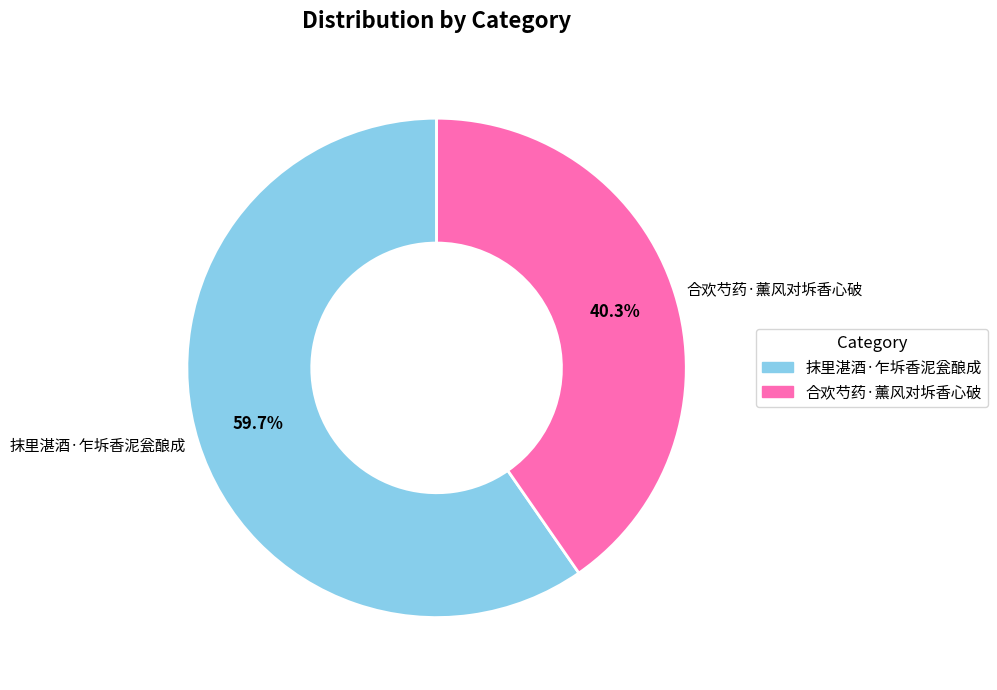

Is it true that 抹里湛酒·乍坼香泥瓮酿成 is 60% of the pie?

True